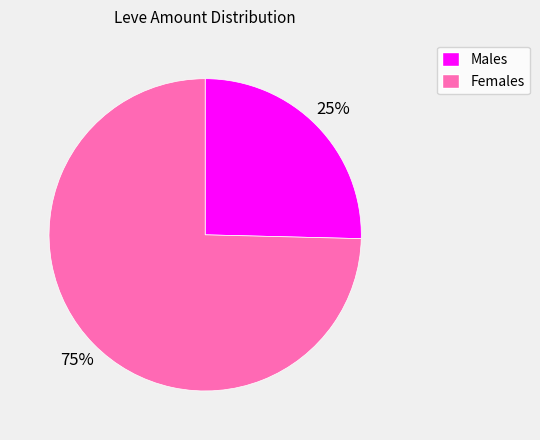

To the nearest percent, what is the average slice percentage?

50%